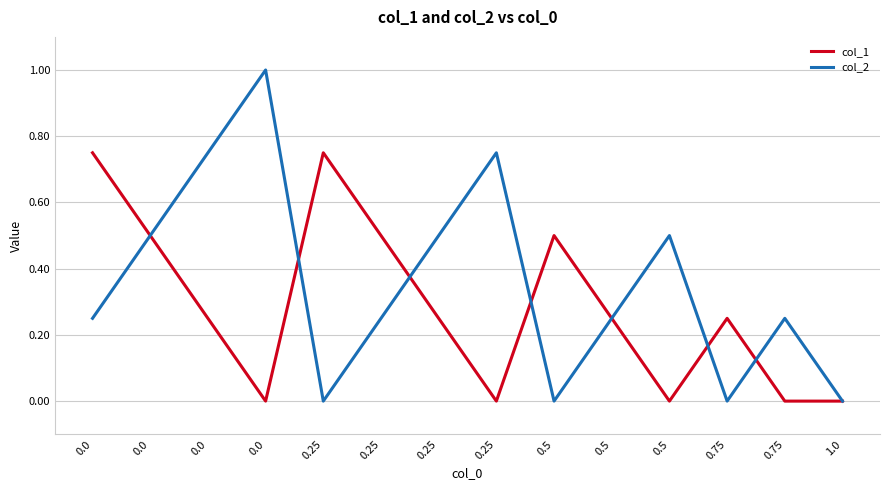

Which series has the largest range (max minus min)?

col_2